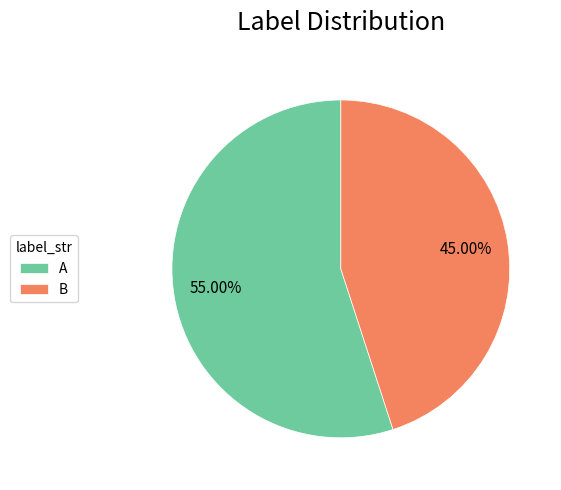

To the nearest percent, what portion does A represent?

55%